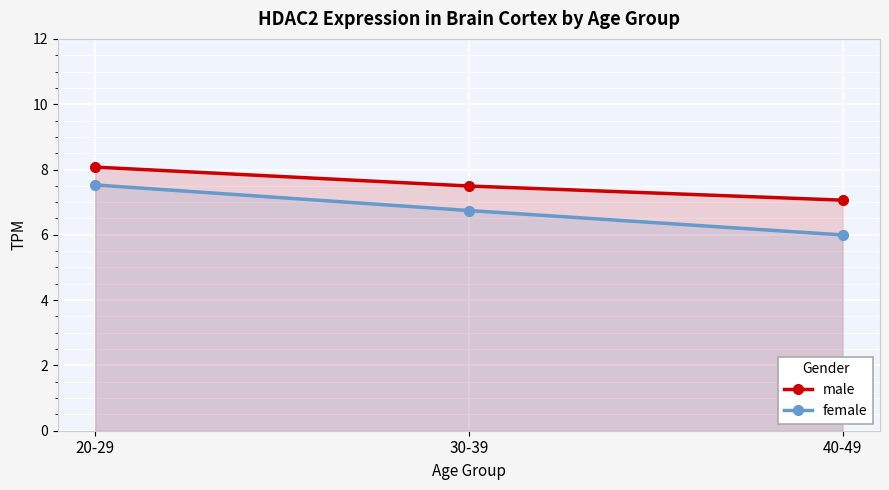

True or false: female has a value of 7.5 at 20-29.

True